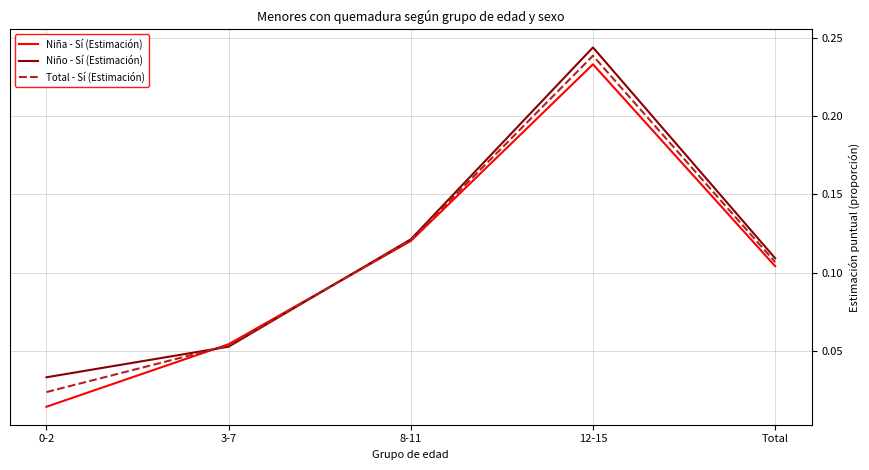

The Niño - Sí (Estimación) series shows 0.0 at 8-11. True or false?

False